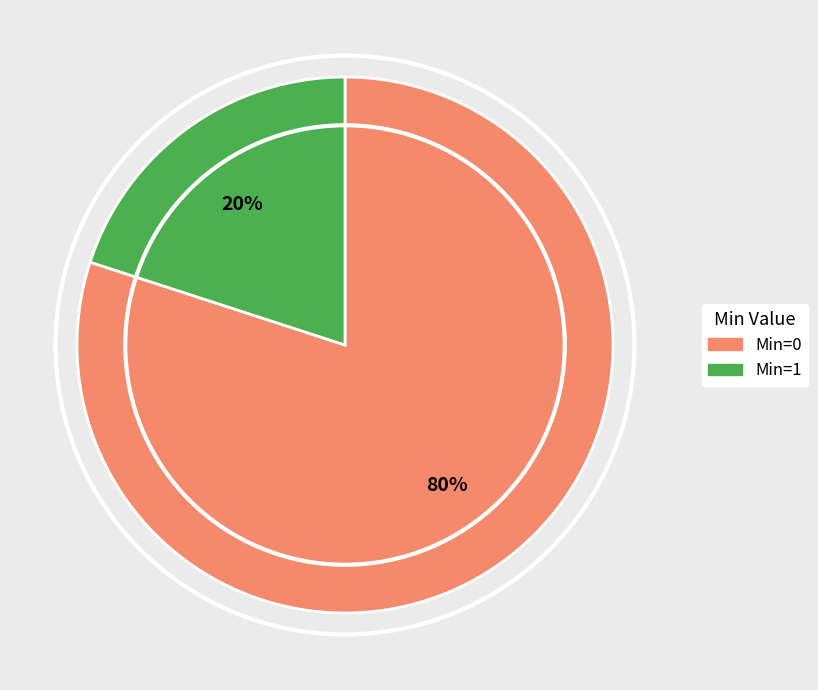

To the nearest percent, what is the average slice percentage?

50%